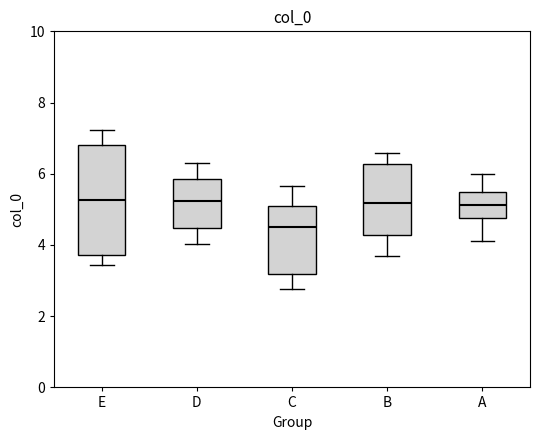

Comparing the boxes themselves (not the whiskers), which one is the tallest?

E